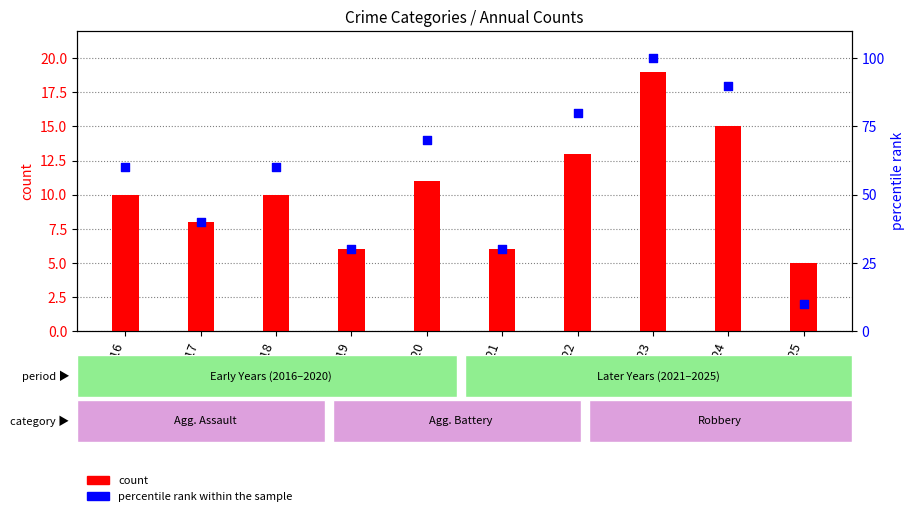

What are all the series names shown in the legend?

count, percentile rank within the sample